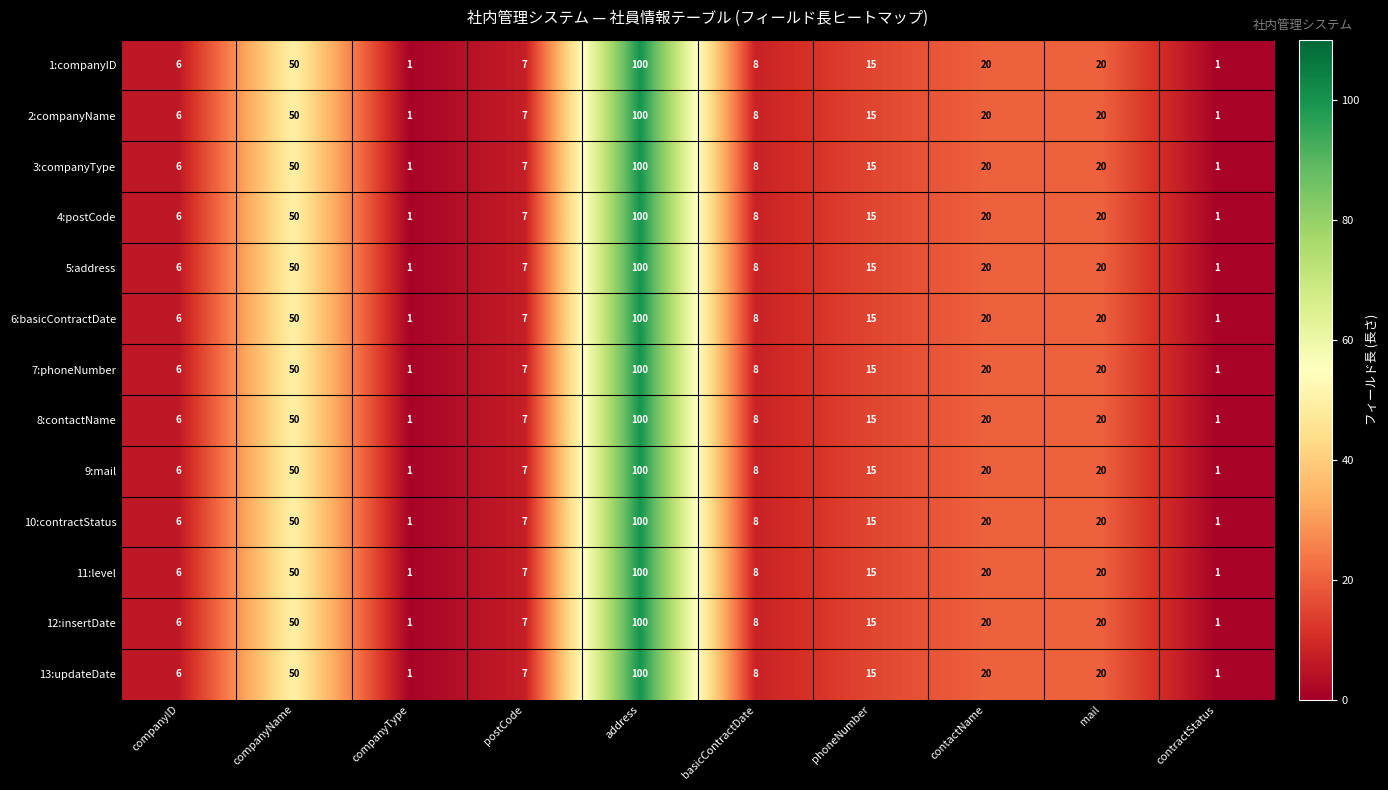

What is the difference between the maximum and second lowest values in the 11:level series?

99